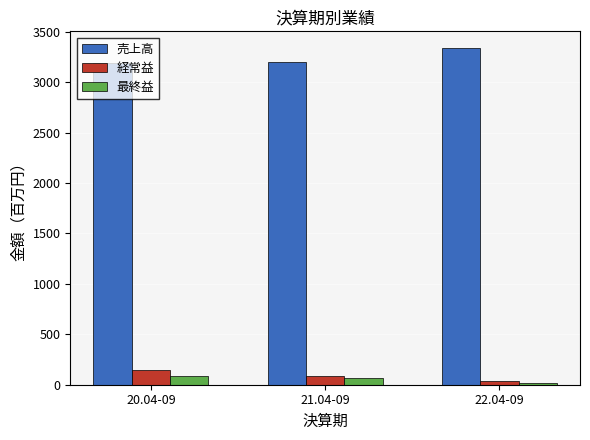

What is the maximum value for 経常益?

145